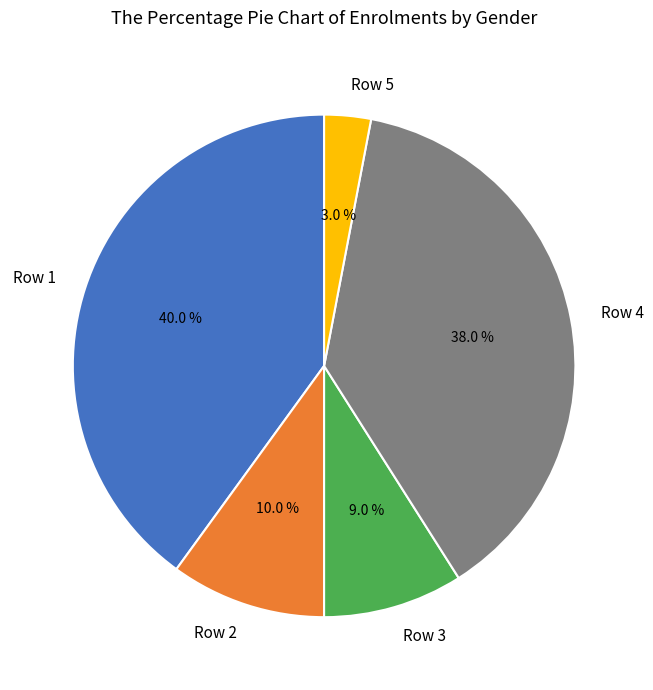

Is it true that Row 5 is 3% of the pie?

True